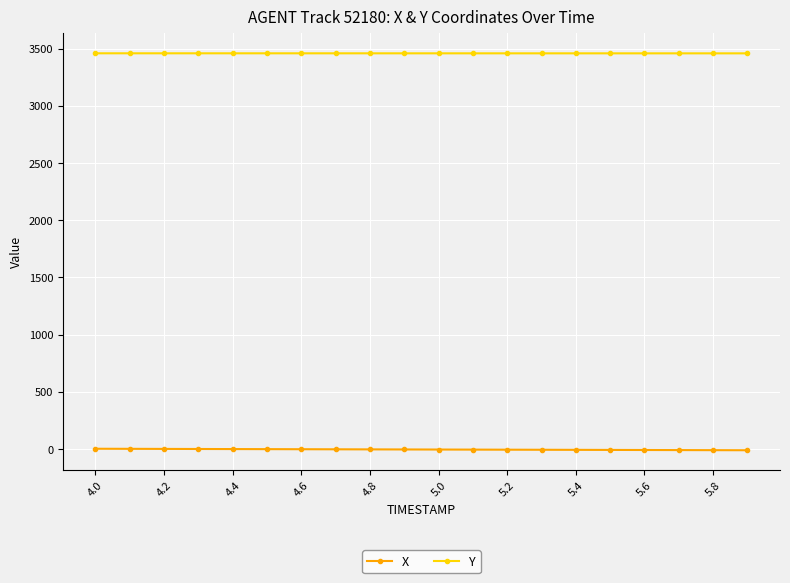

List the series in order of their overall mean, lowest first.

X, Y